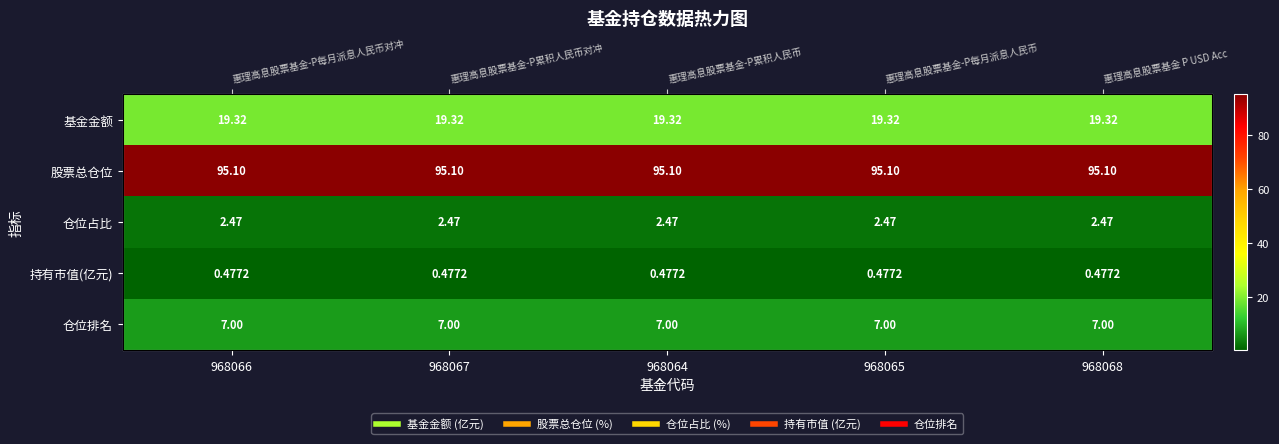

What is the smallest value displayed?

0.5